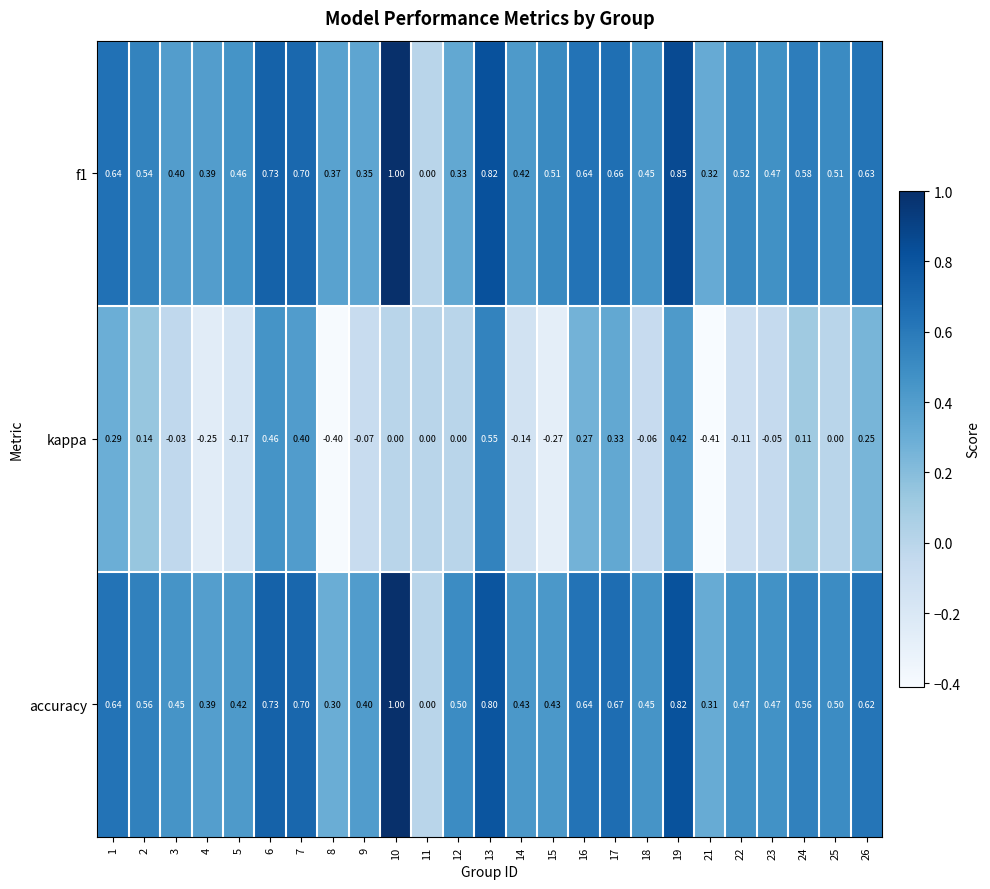

Is the value of accuracy at 16 greater than the value of kappa at 13?

Yes